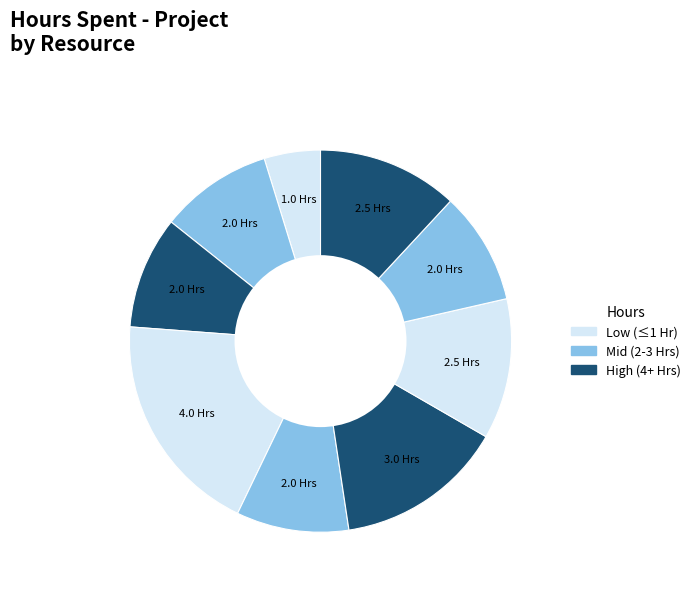

Which category has the smallest portion of the pie?

Aravindhan Ra